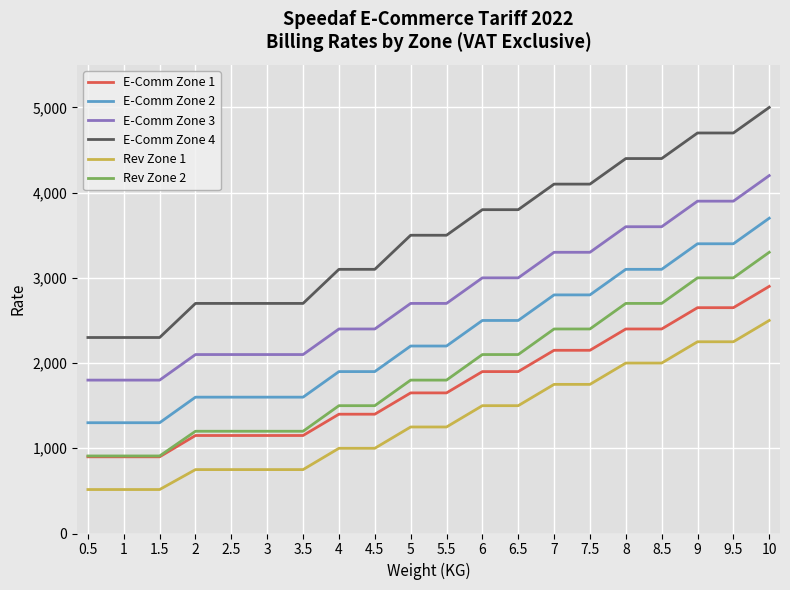

What is the greatest value displayed?

5000